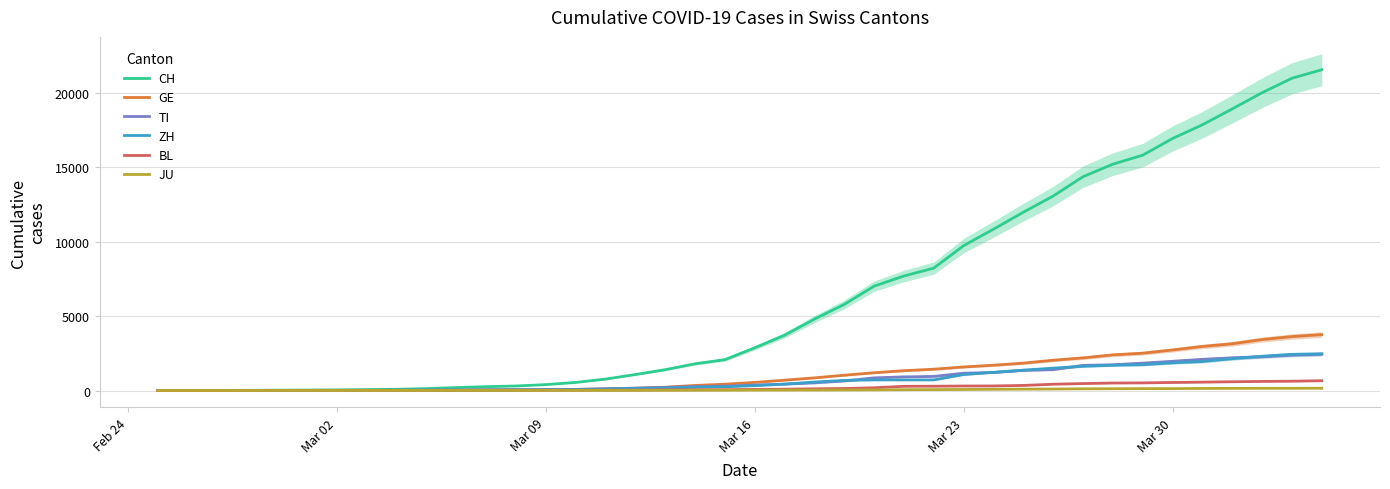

What is the maximum value for BL?

656